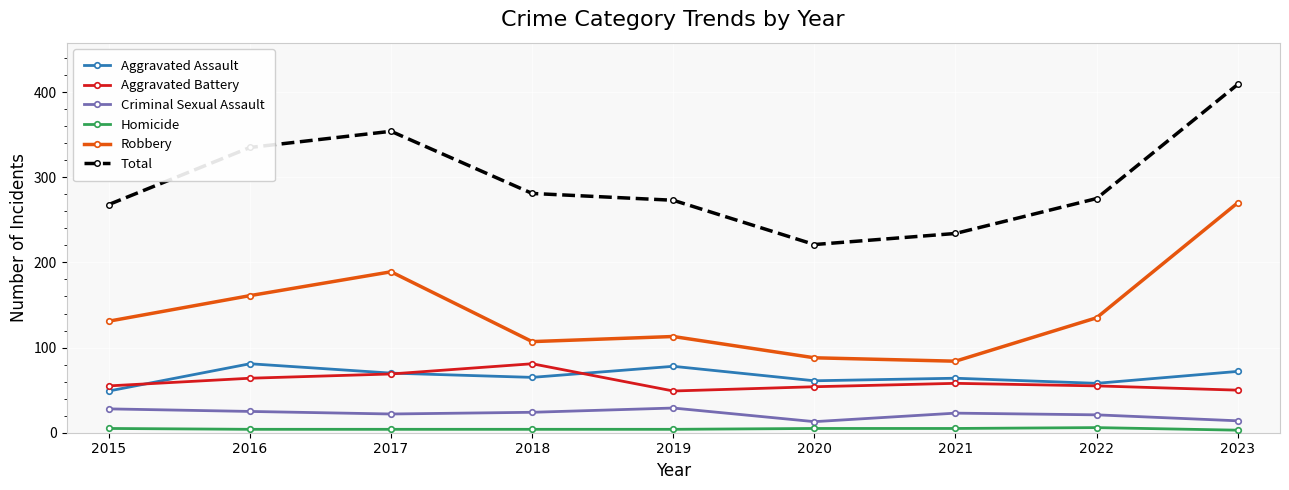

True or false: Criminal Sexual Assault has a value of 14 at 2023.

True